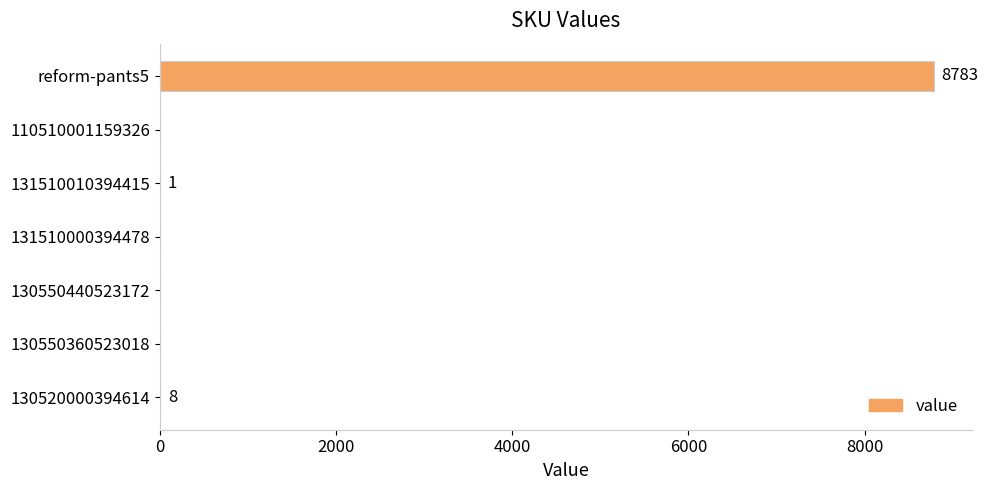

Is it true that the value at 130550360523018 is 5608?

False